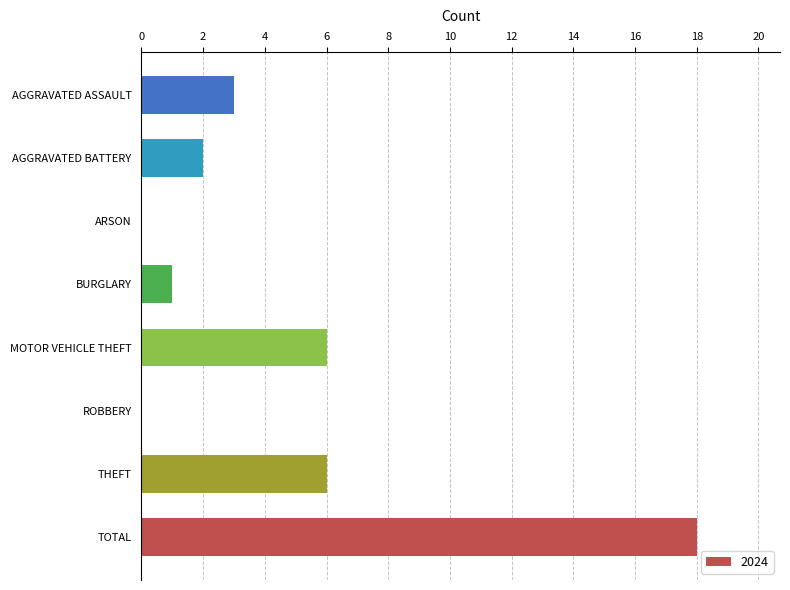

Read the value at MOTOR VEHICLE THEFT.

6